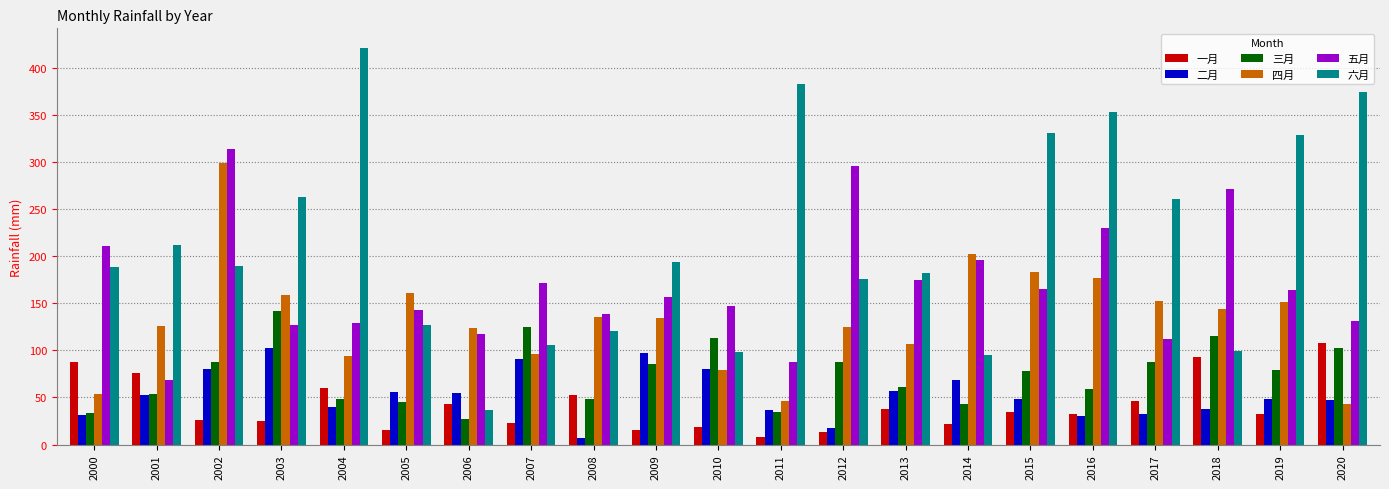

Does the chart contain any negative values?

No